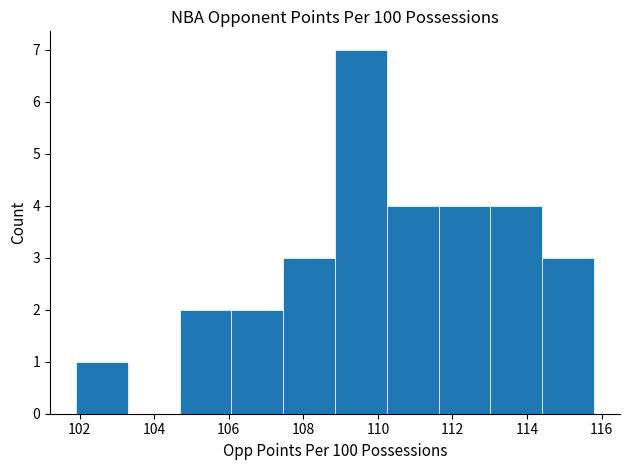

Reading left to right, list every bar in this chart as the range it spans on the x-axis followed by its height. Neither the bar edges nor the heights are printed on the chart, so give them approximately, as read against the axes.

102.0 to 103.2: 1
103.2 to 104.6: 0
104.6 to 106.0: 2
106.0 to 107.4: 2
107.4 to 108.8: 3
108.8 to 110.2: 7
110.2 to 111.6: 4
111.6 to 113.0: 4
113.0 to 114.4: 4
114.4 to 115.8: 3